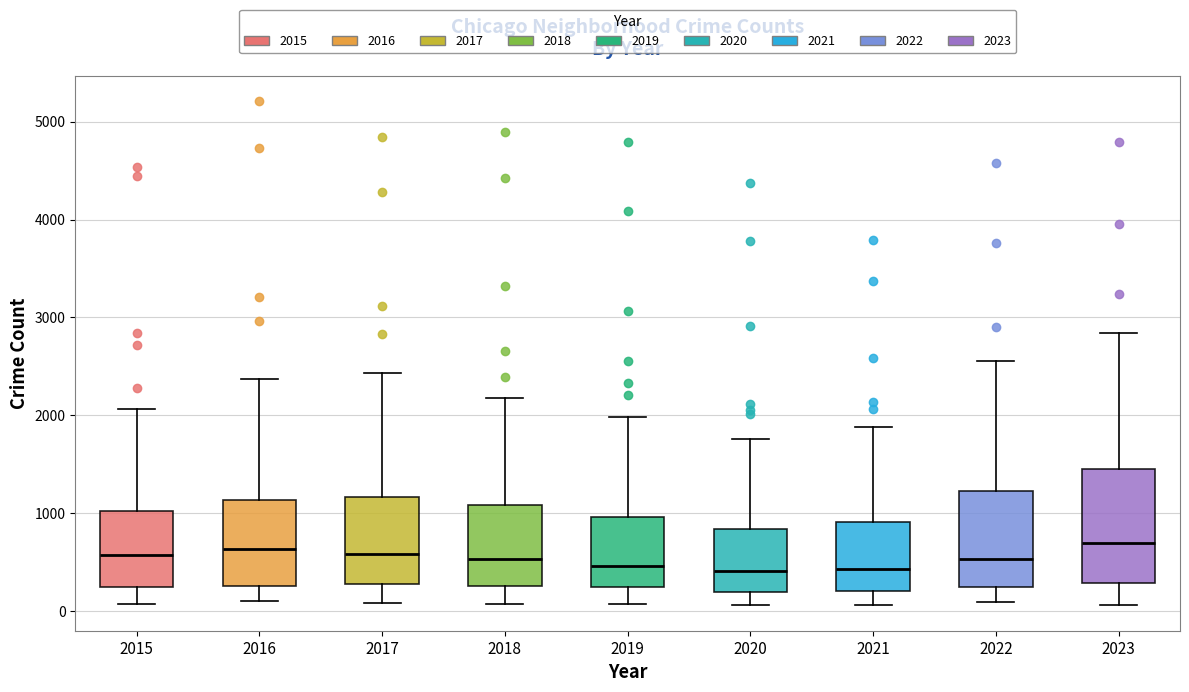

Where does the median line of the box at x = 2016 sit on the y-axis? The values are not printed on the chart, so give them approximately, as read against the axis.

600